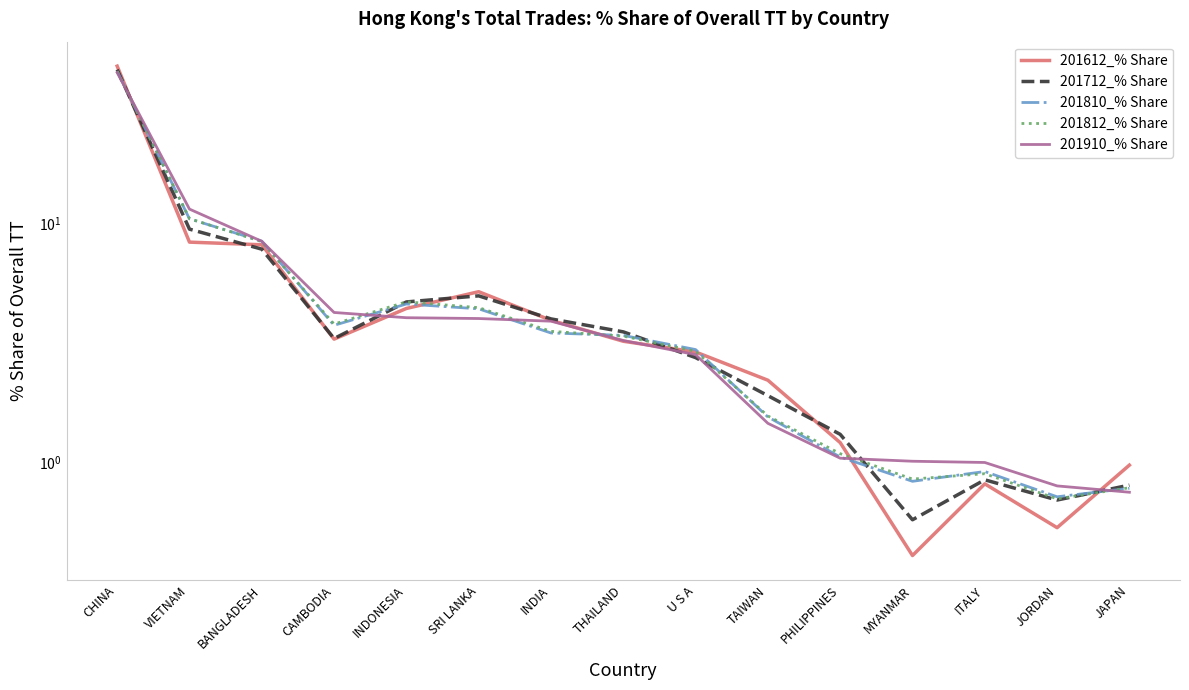

How many intersections are there between 201712_% Share and 201612_% Share?

8